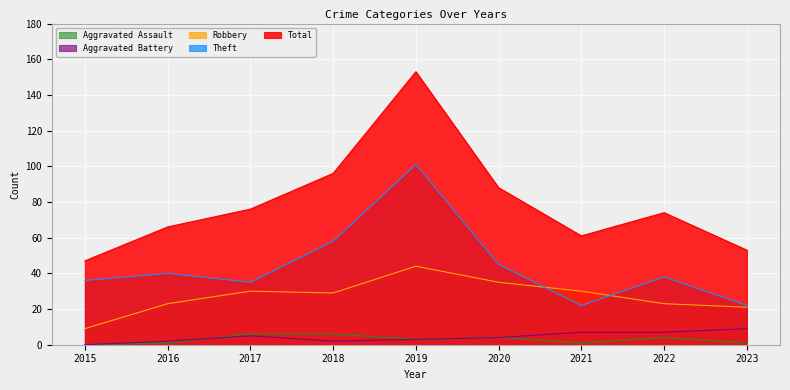

What is the spread (max minus min) of values at 2017?

71